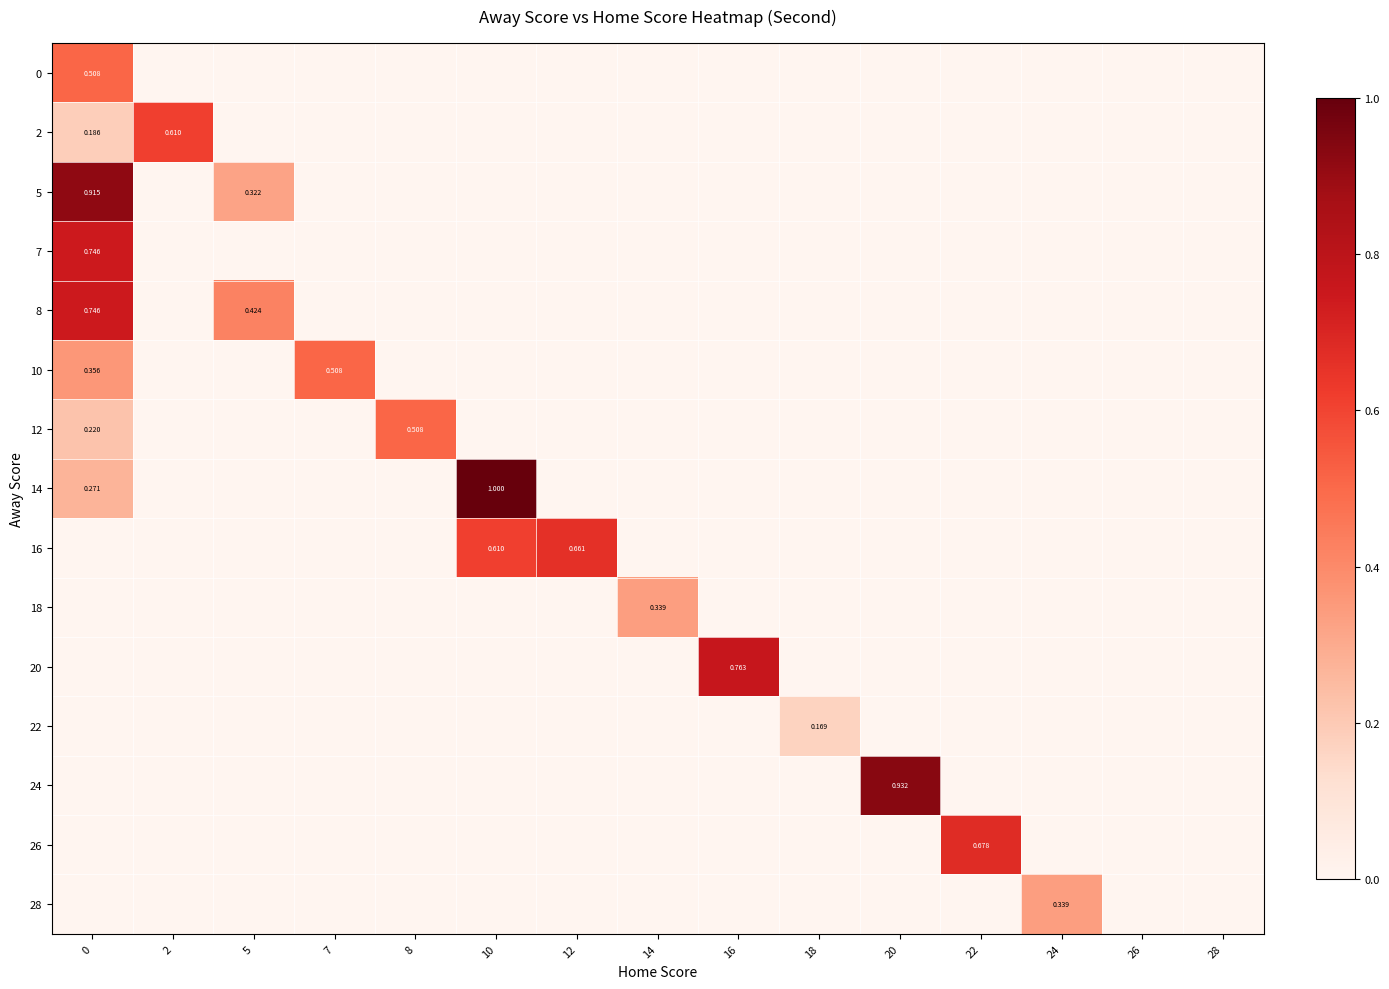

How many distinct data groups are displayed?

15